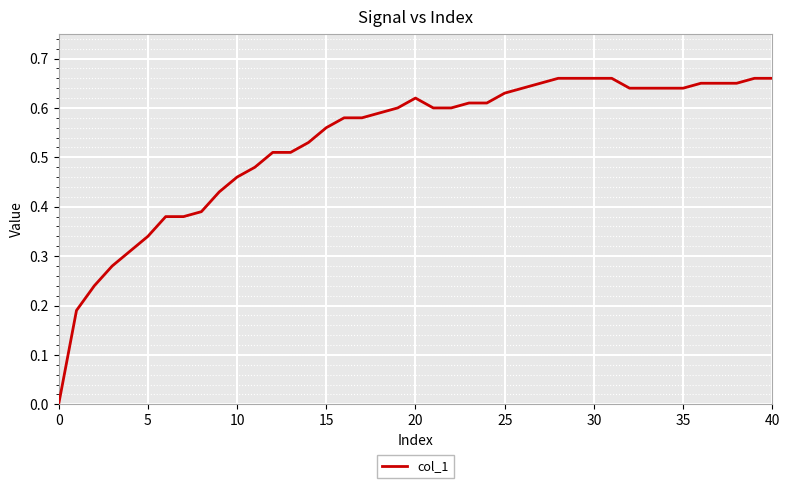

How many lines are shown in the chart?

1